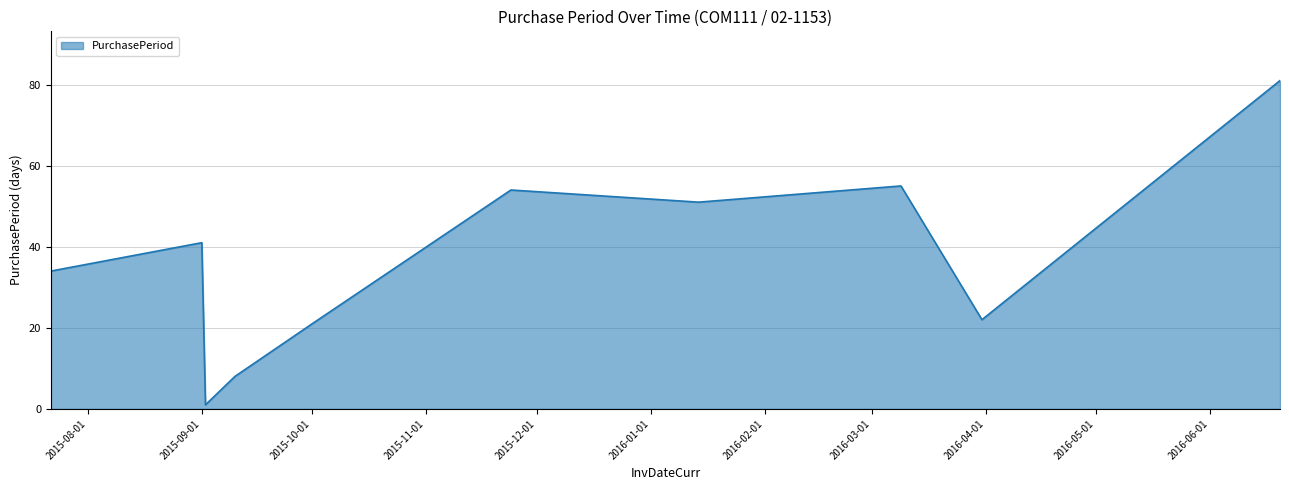

What is the difference between the maximum and minimum values?

80